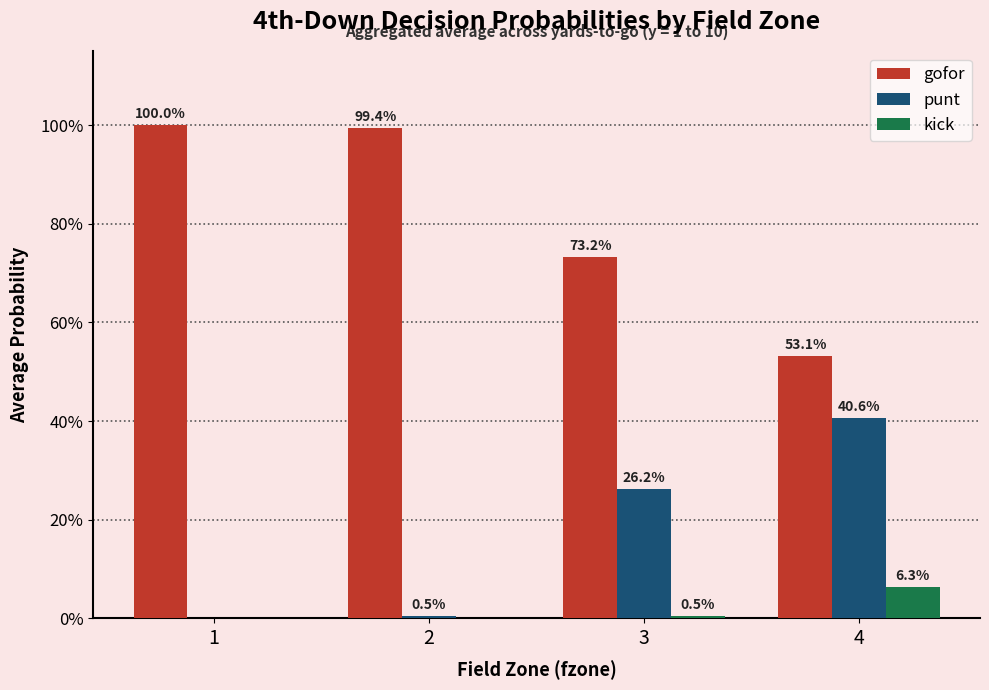

Reading left to right, extract all data points from this chart.

gofor: 1=1.0	2=1.0	3=0.7	4=0.5
punt: 1=0.0	2=0.0	3=0.3	4=0.4
kick: 1=0.0	2=0.0	3=0.0	4=0.1